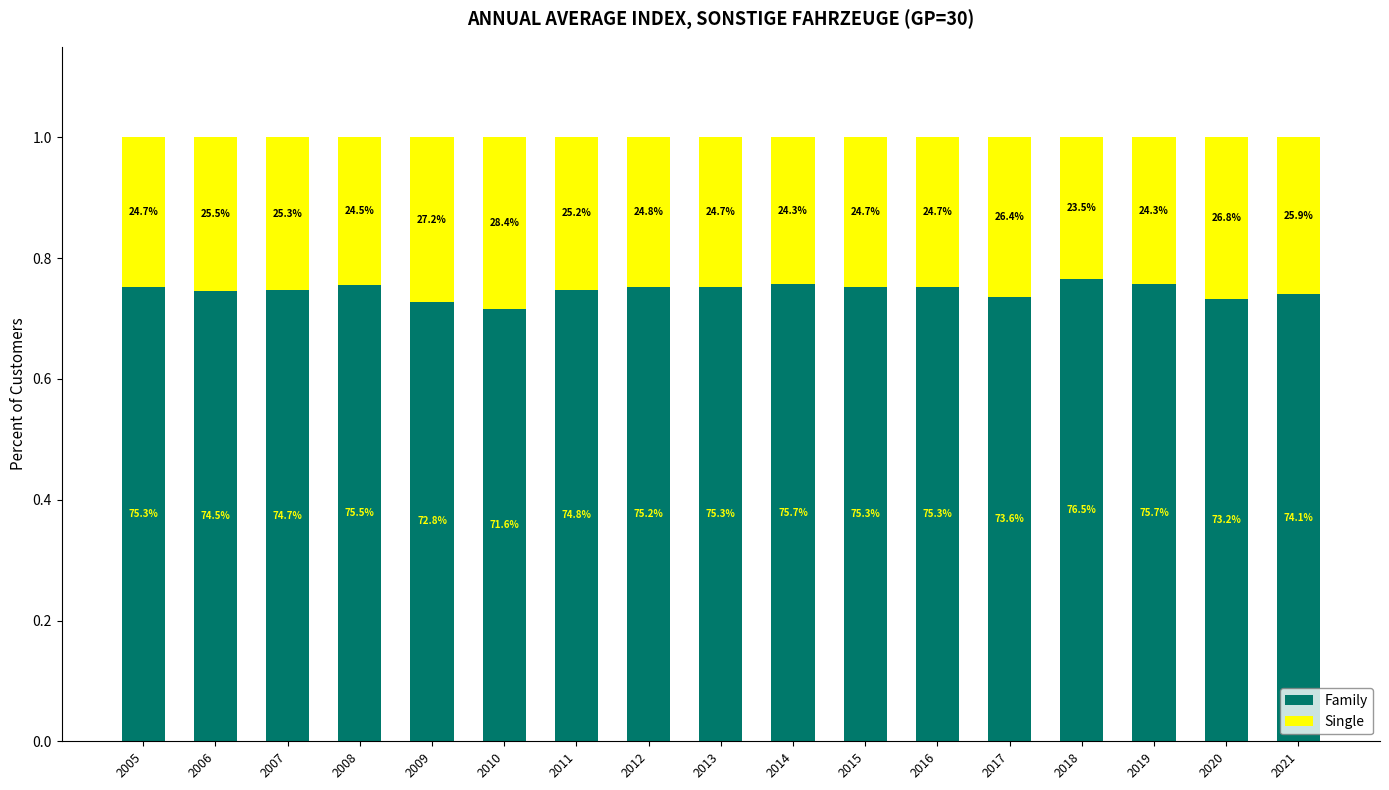

List the labels in order of Single value, largest first.

2010, 2009, 2020, 2017, 2021, 2006, 2007, 2011, 2012, 2005, 2013, 2015, 2016, 2008, 2014, 2019, 2018